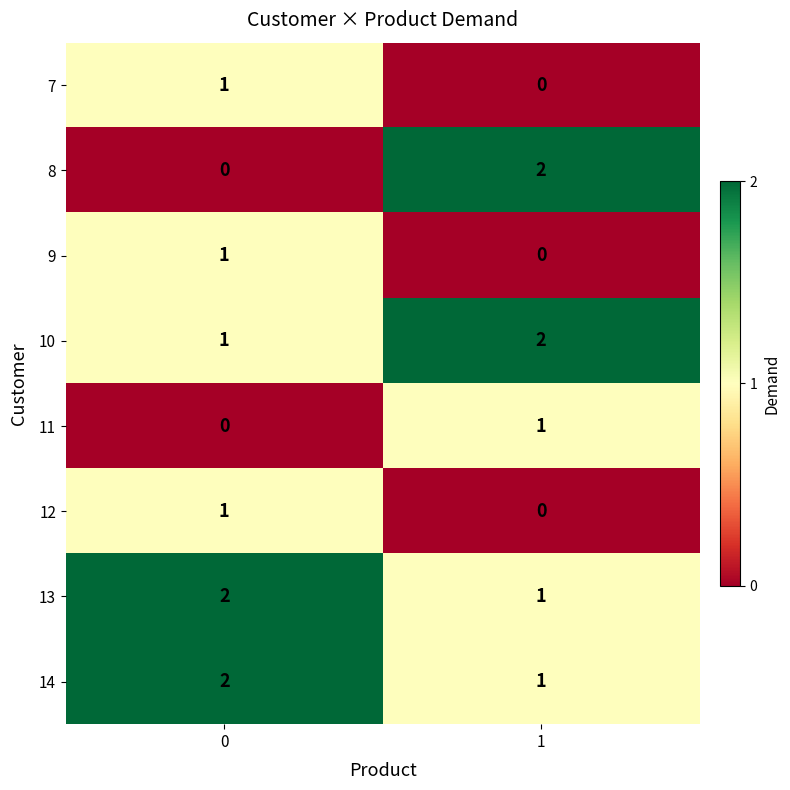

What is the total value across all series at 0?

8